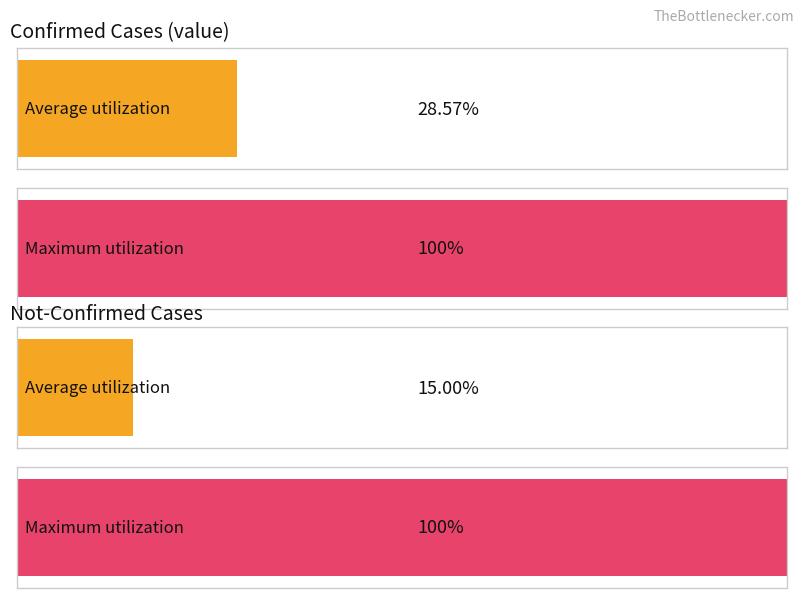

Count the number of data series in this chart.

2